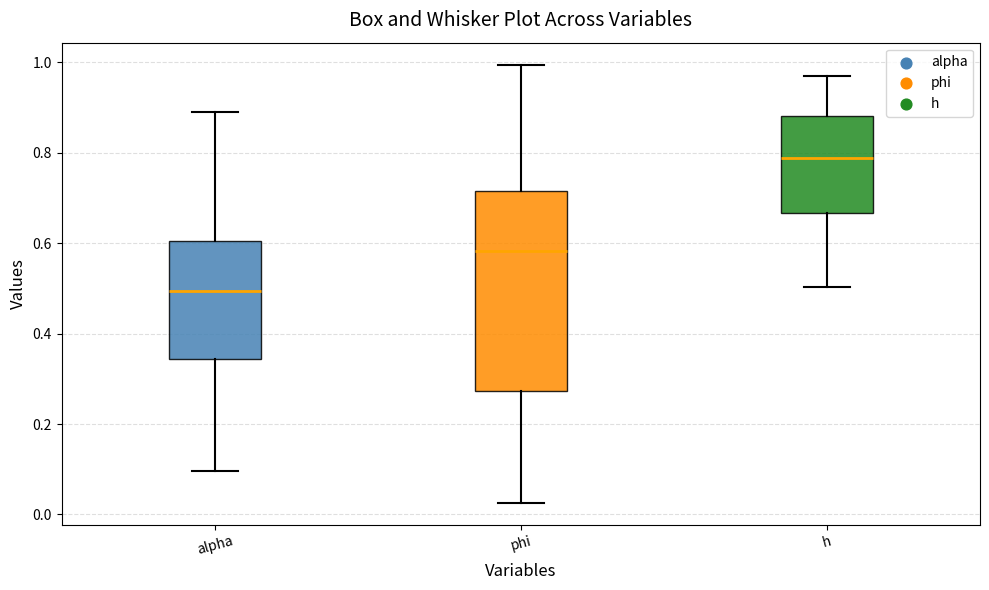

Which box is the tallest, from its lower edge to its upper edge?

phi